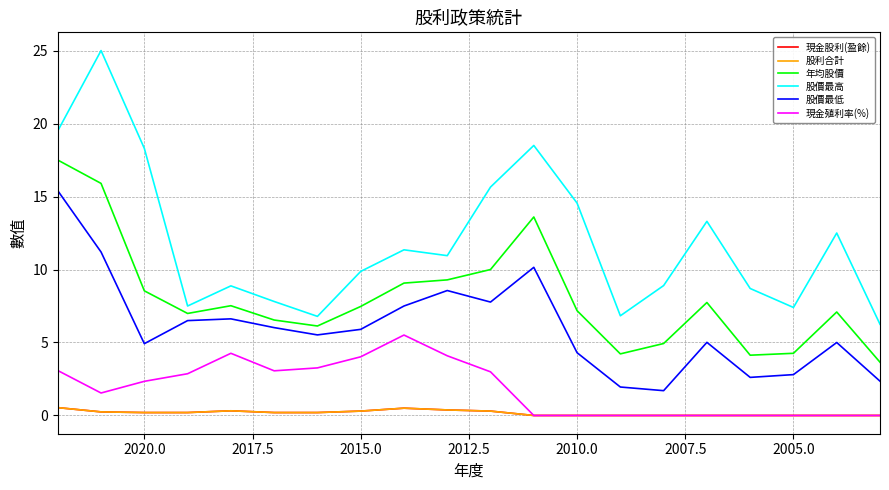

List the series in order of their peak value, lowest first.

現金股利(盈餘), 股利合計, 現金殖利率(%), 股價最低, 年均股價, 股價最高